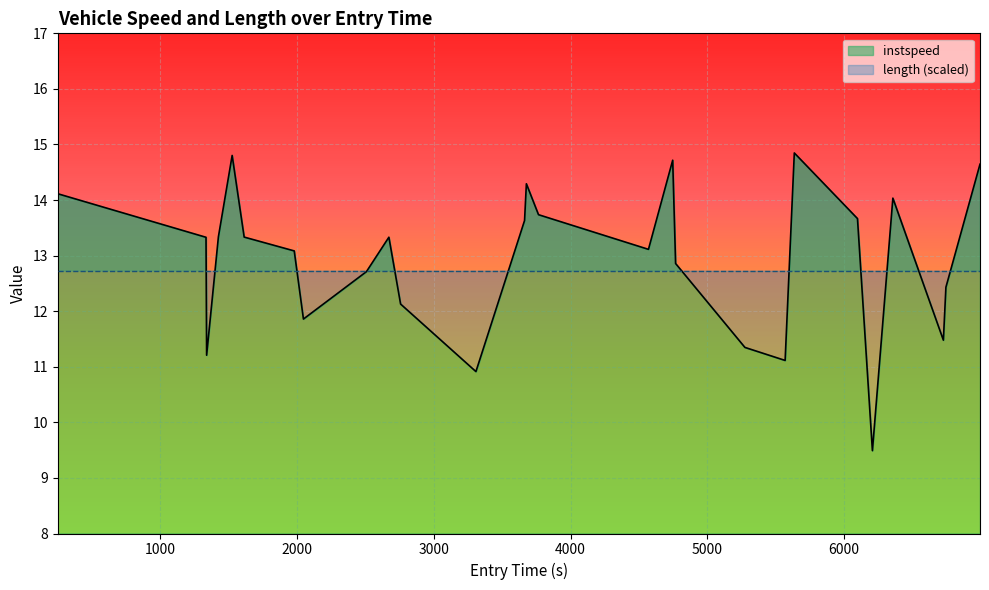

What is the difference between the maximum and minimum values?

5.4